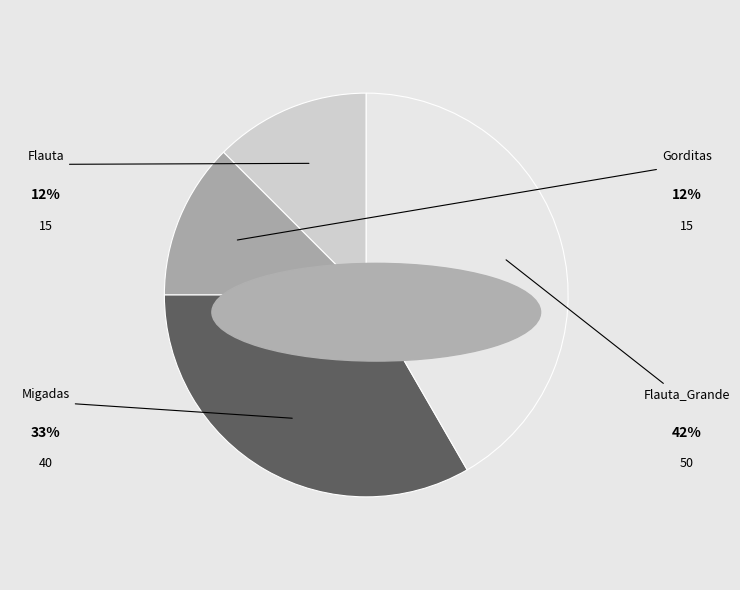

Combined, do Flauta and Flauta_Grande account for over 50%?

Yes